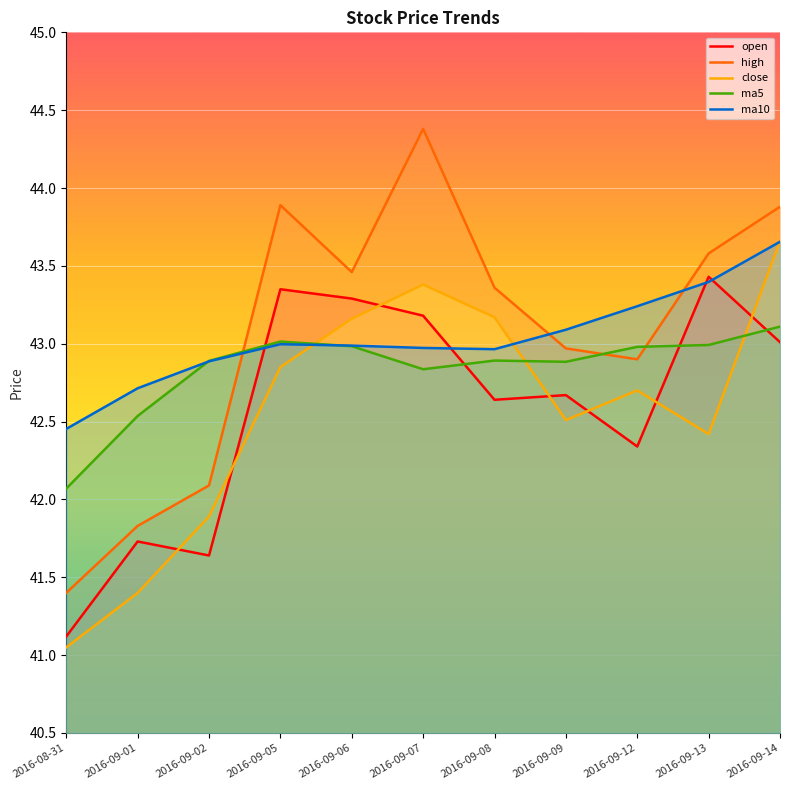

Is the value of open at 2016-09-06 greater than the value of ma5 at 2016-09-06?

Yes